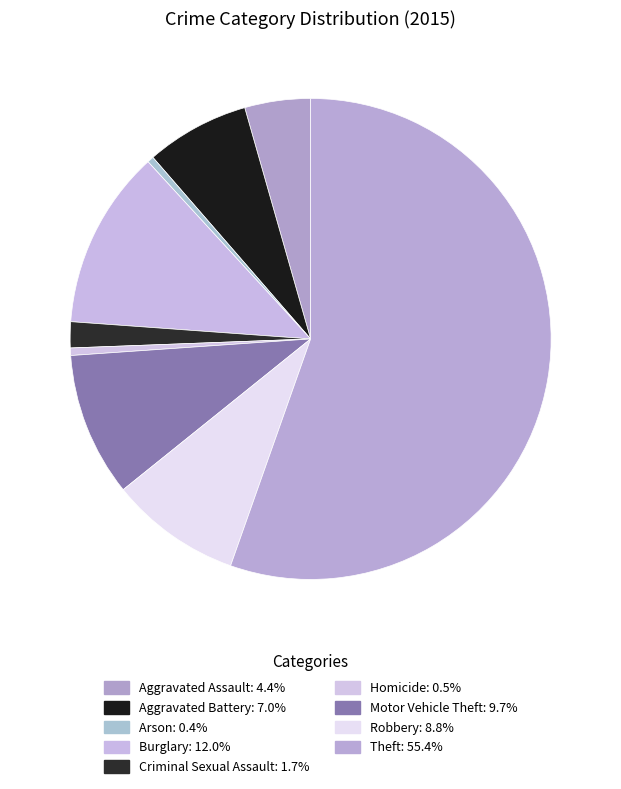

Is there any slice that represents more than half of the pie?

Yes